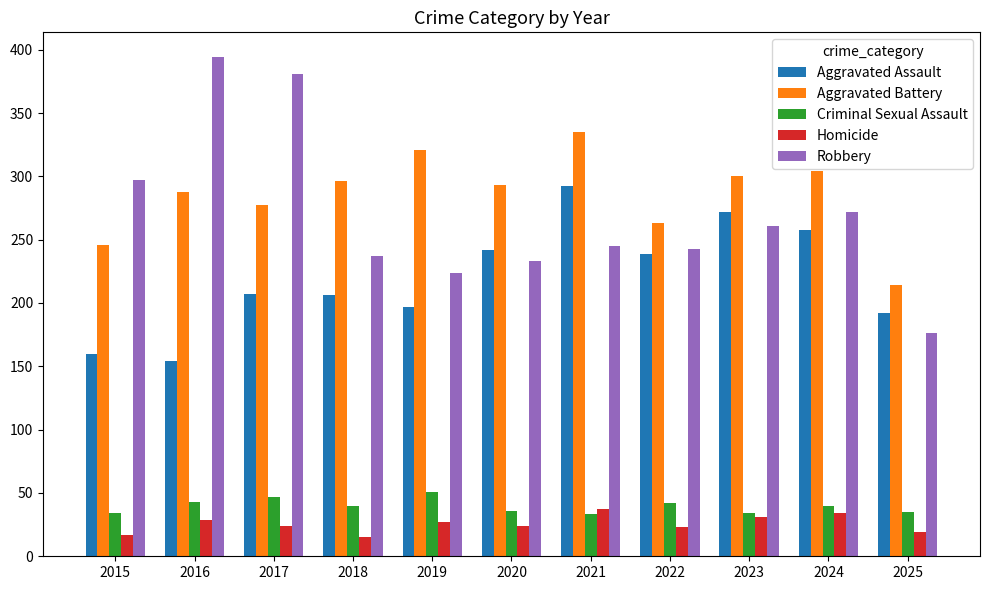

Is the value of Robbery at 2020 greater than the value of Aggravated Assault at 2015?

Yes